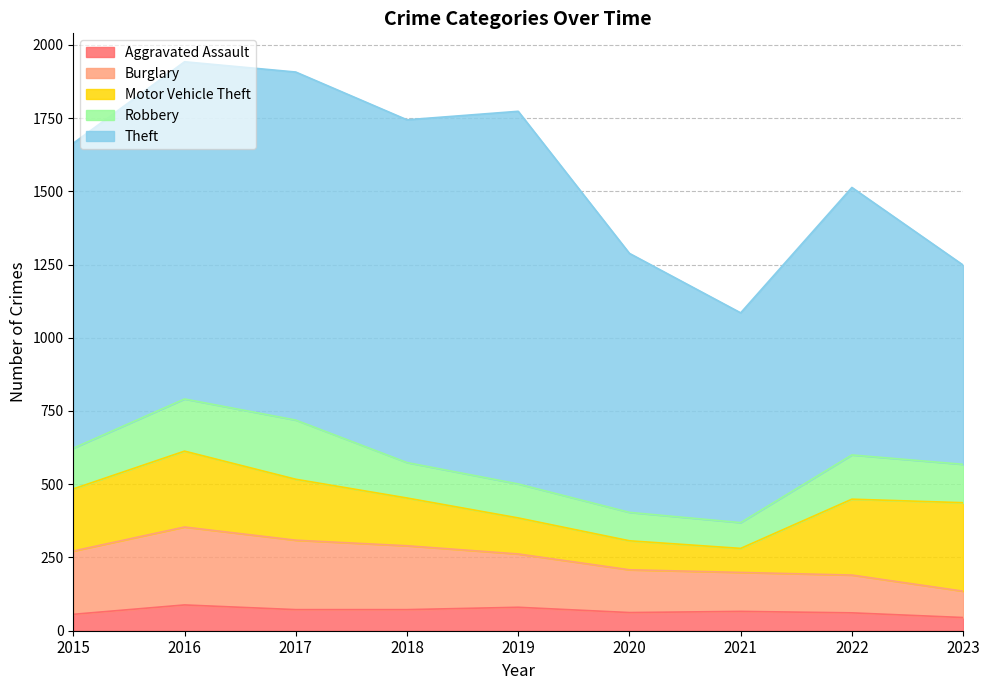

At which label does Burglary first exceed 182?

2015